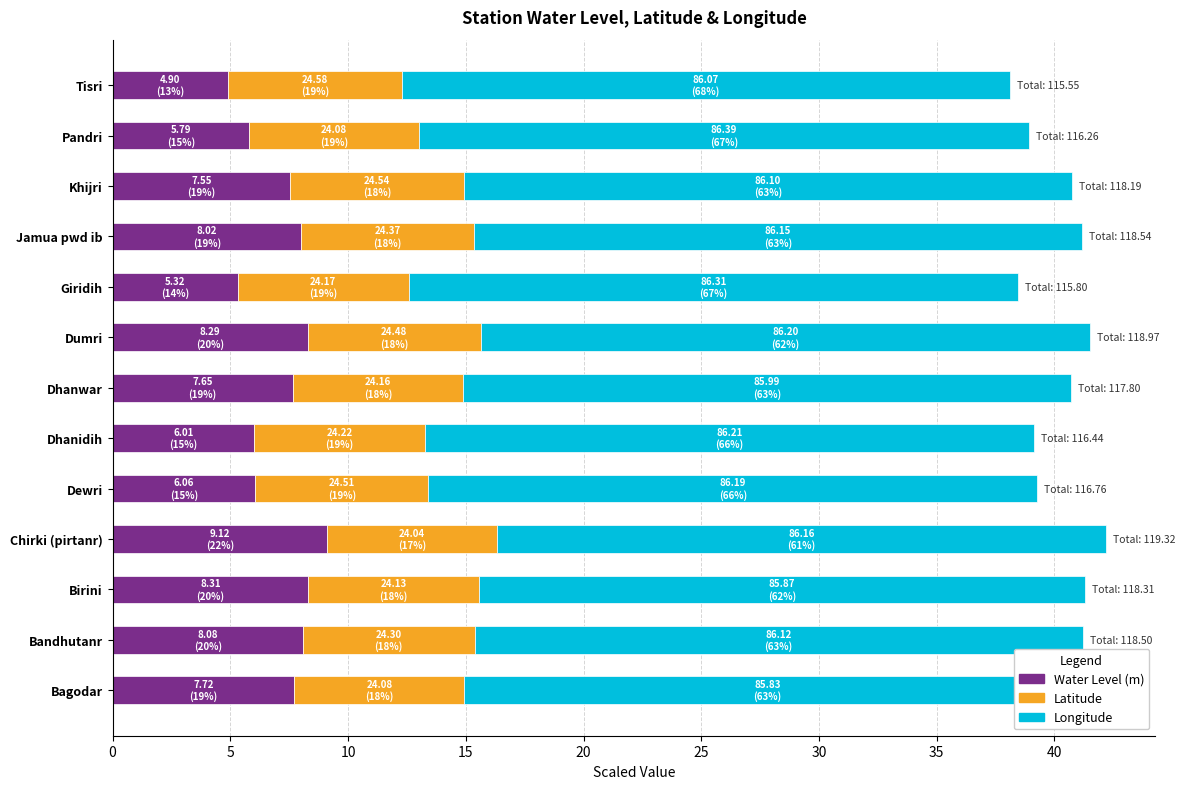

Read the Water Level (m) value at Dumri.

8.3